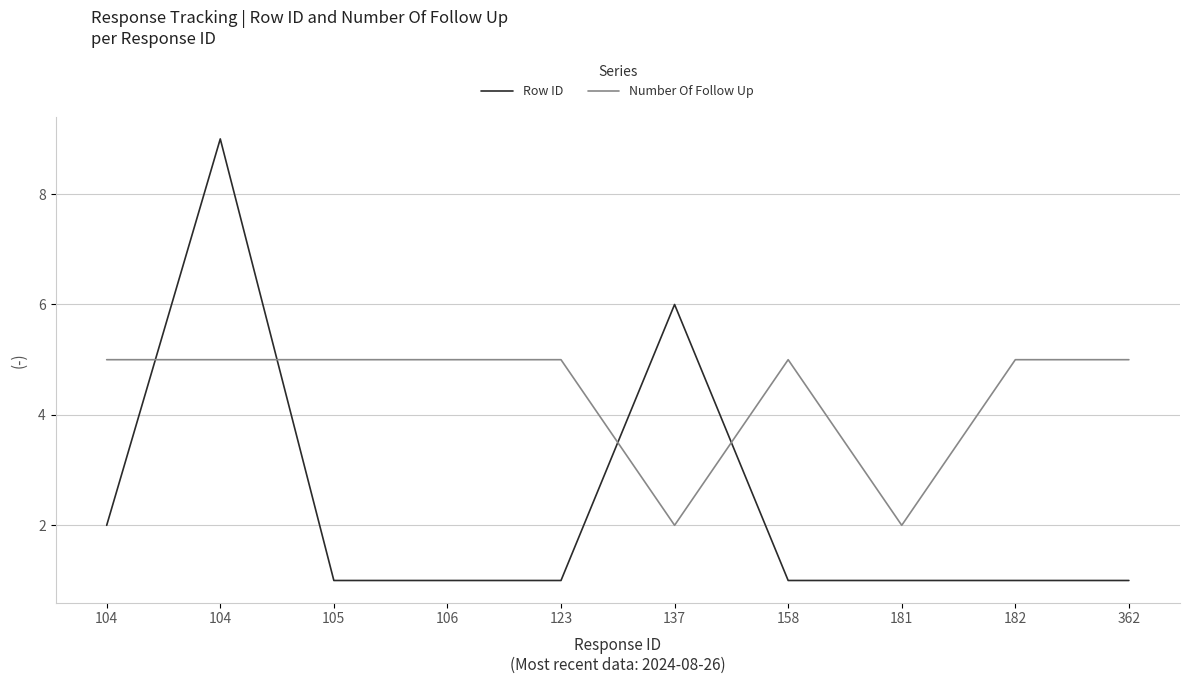

Which series has the widest spread of values?

Row ID